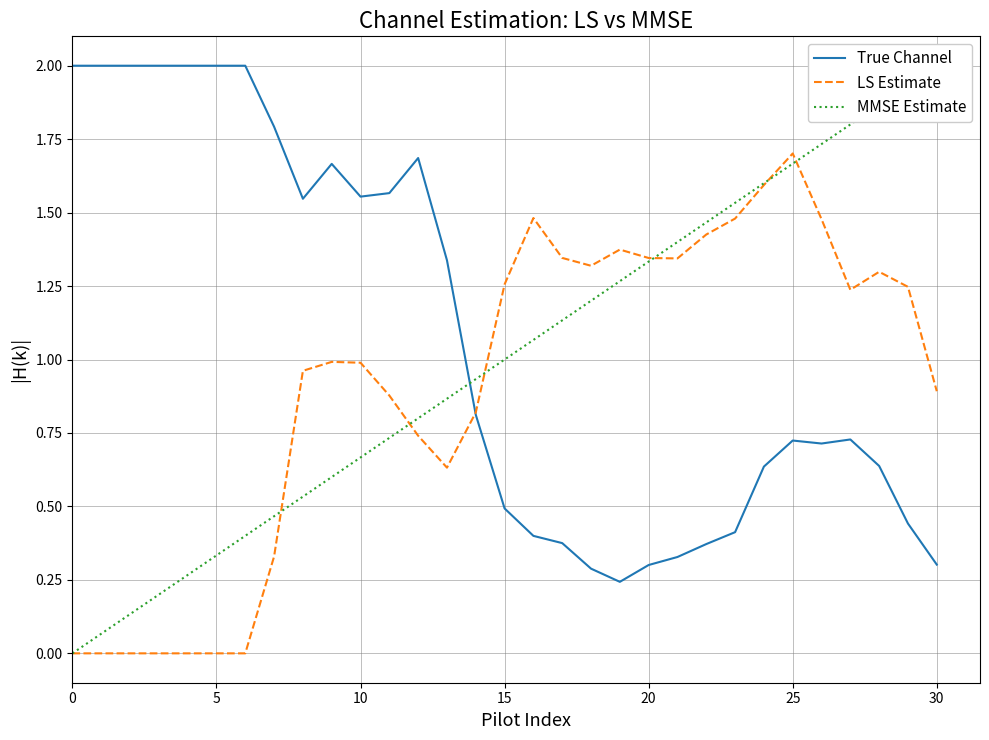

The True Channel series shows 3.1 at 10. True or false?

False